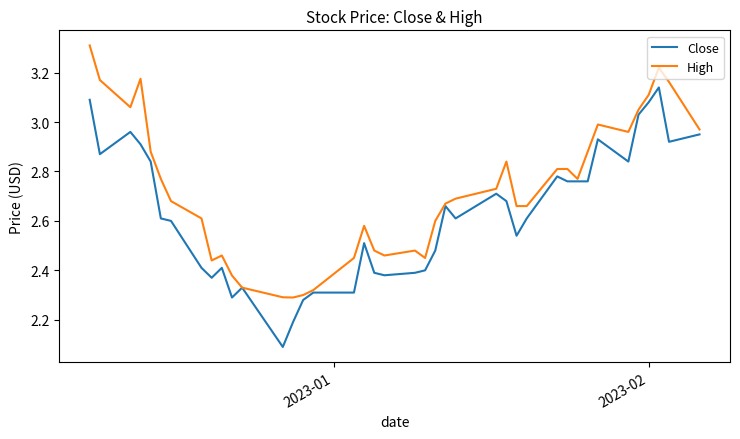

Which series has the largest total across all categories?

High